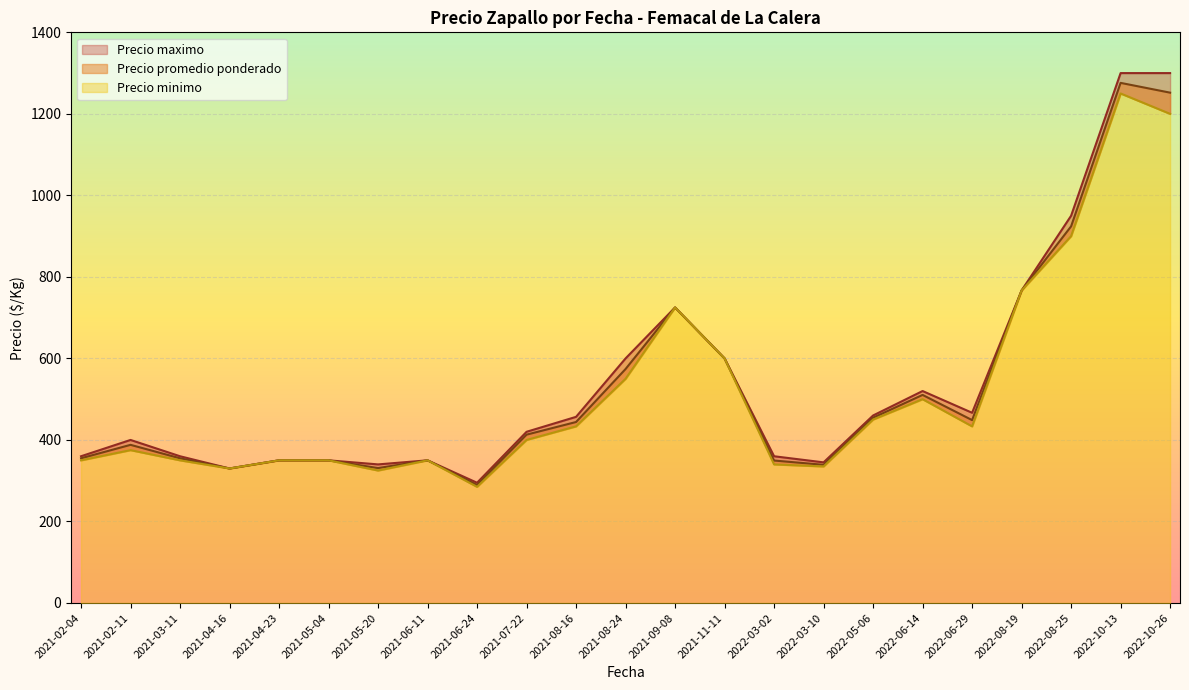

How many lines are shown in the chart?

3